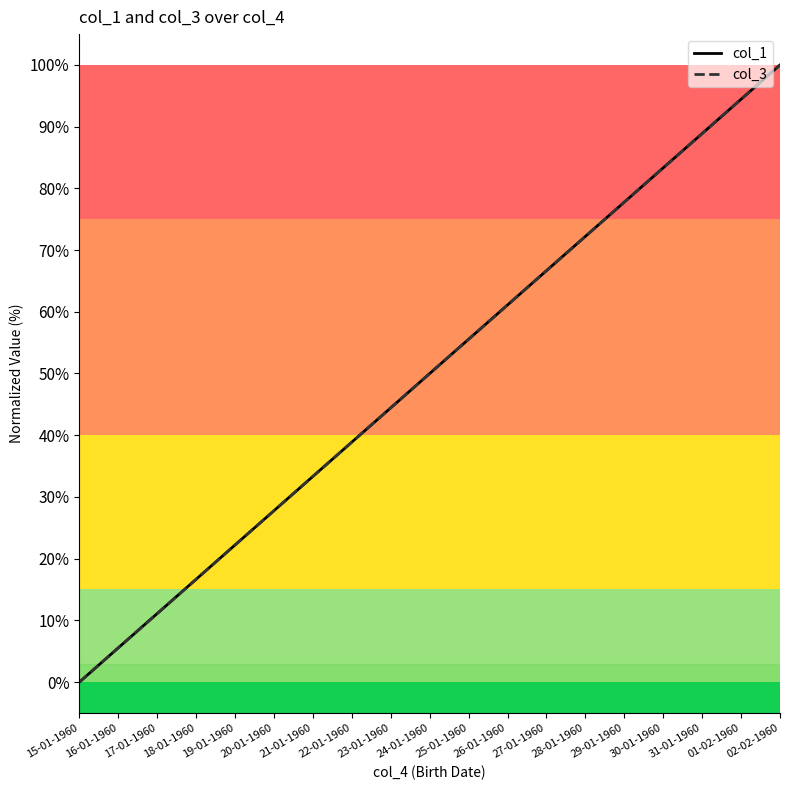

What is the sum of all col_3 values?

950.0